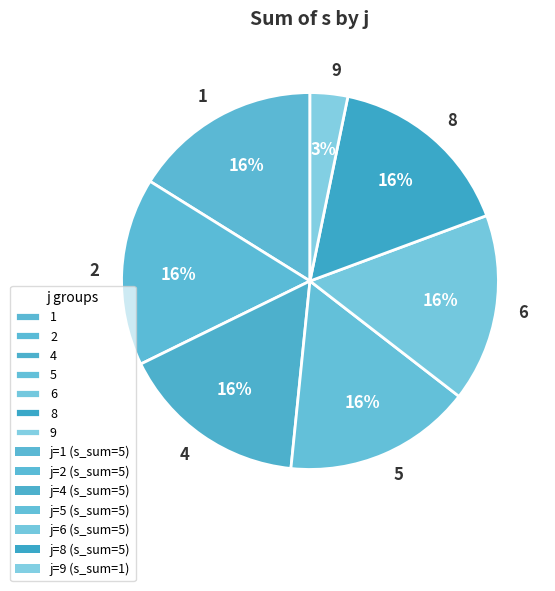

What is the smallest slice in the pie chart?

9